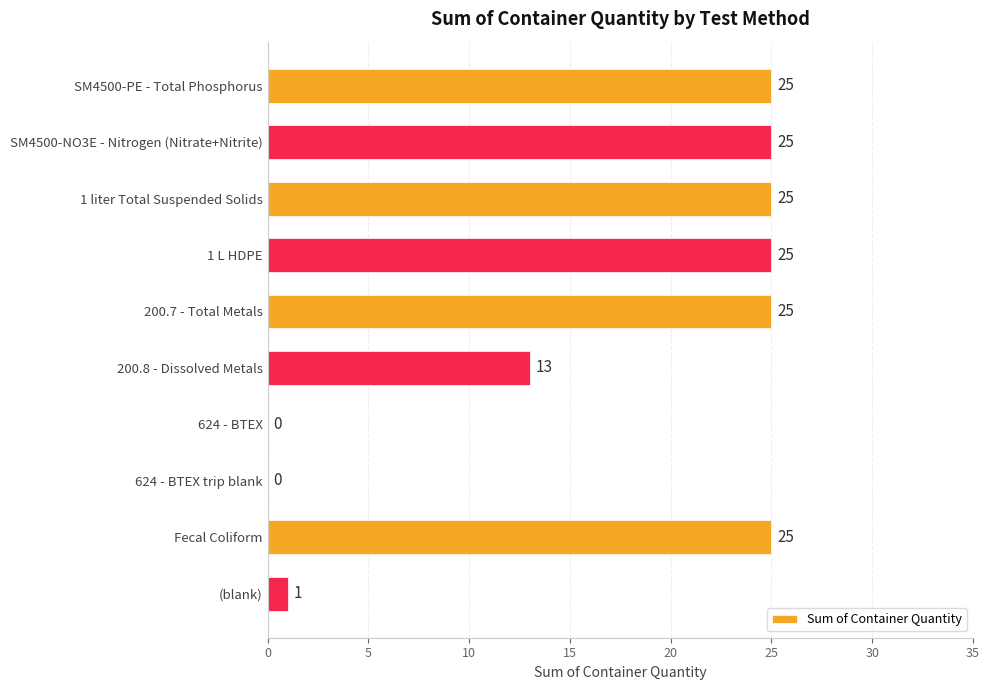

Are the bars grouped side by side (vs. stacked)?

No